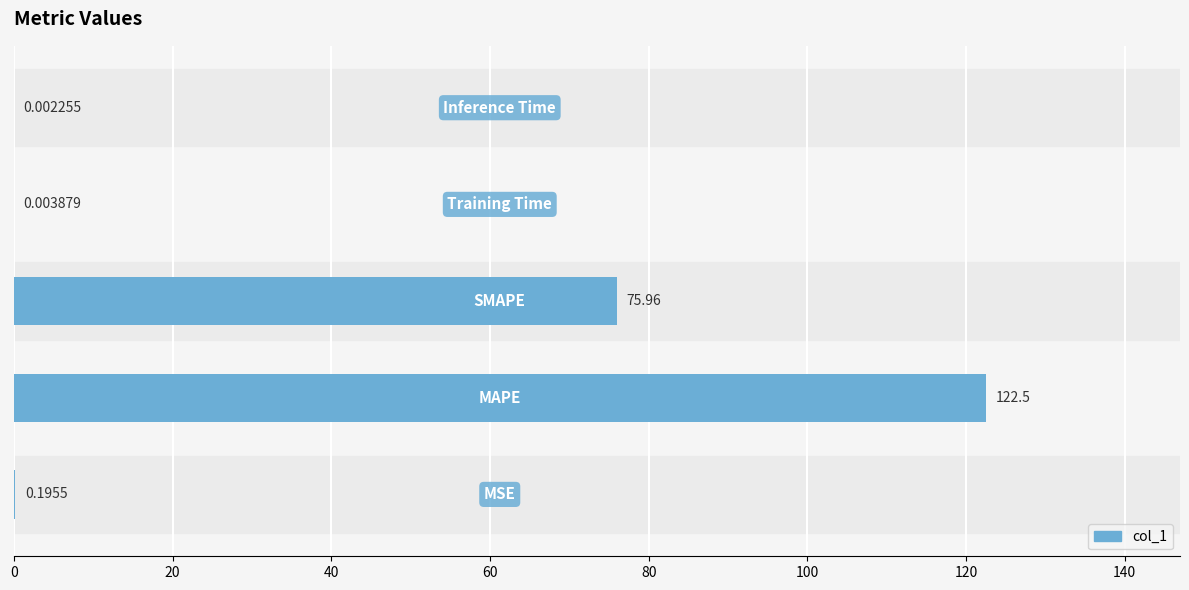

Are the bars horizontal?

Yes